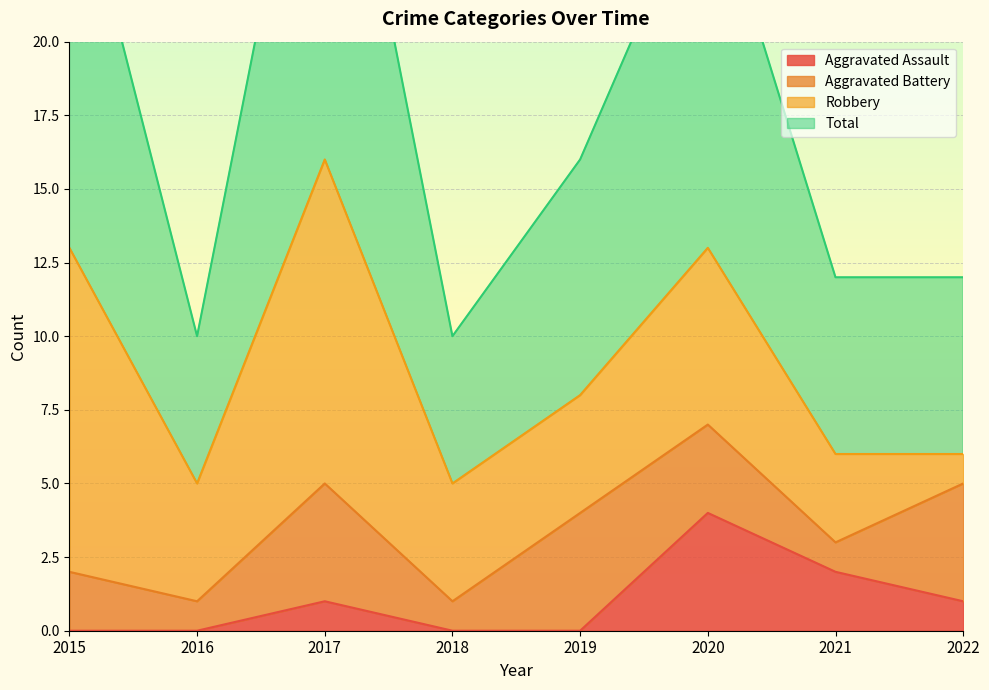

Where does the Aggravated Assault series first go above 1?

2020